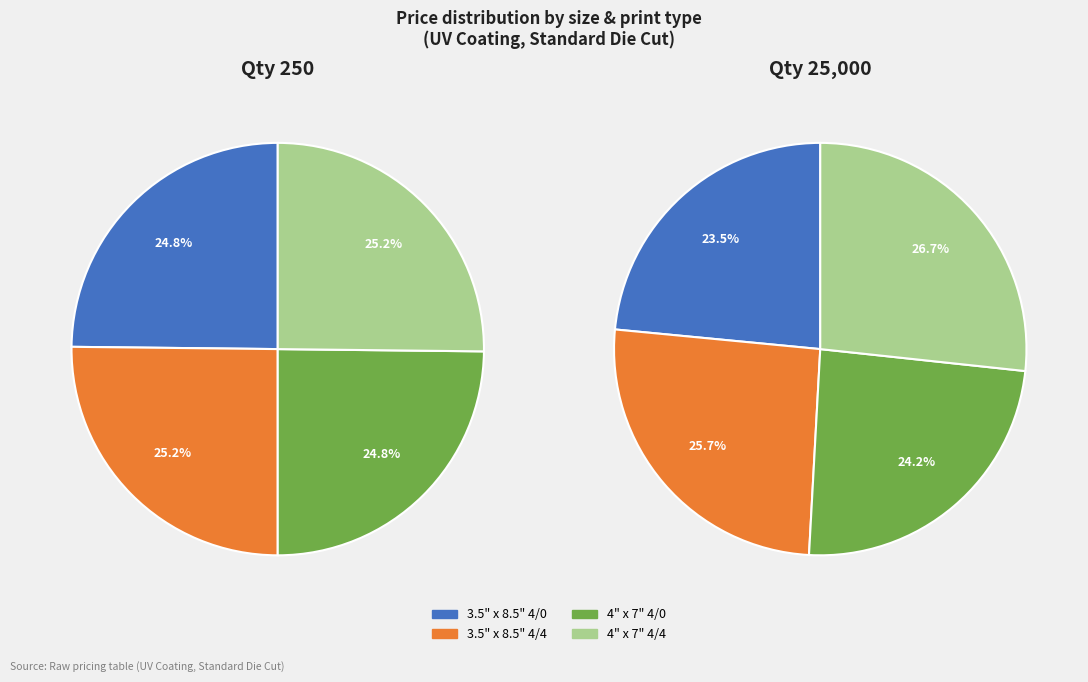

Is the sum of values_25000 and values_250 greater than half?

No